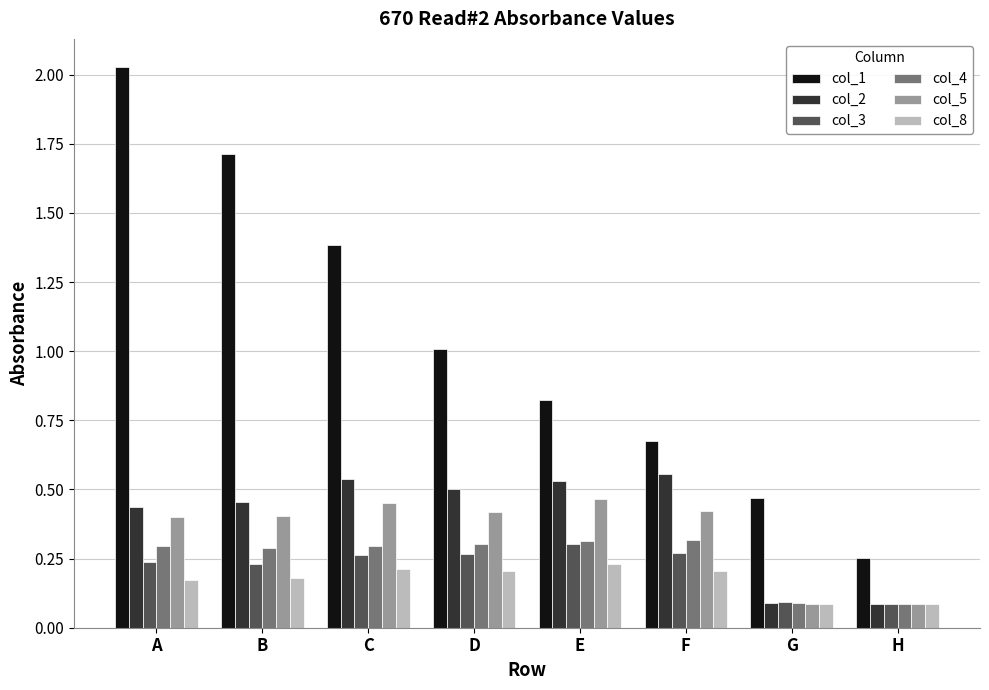

At which category is the sum across all series the highest?

A